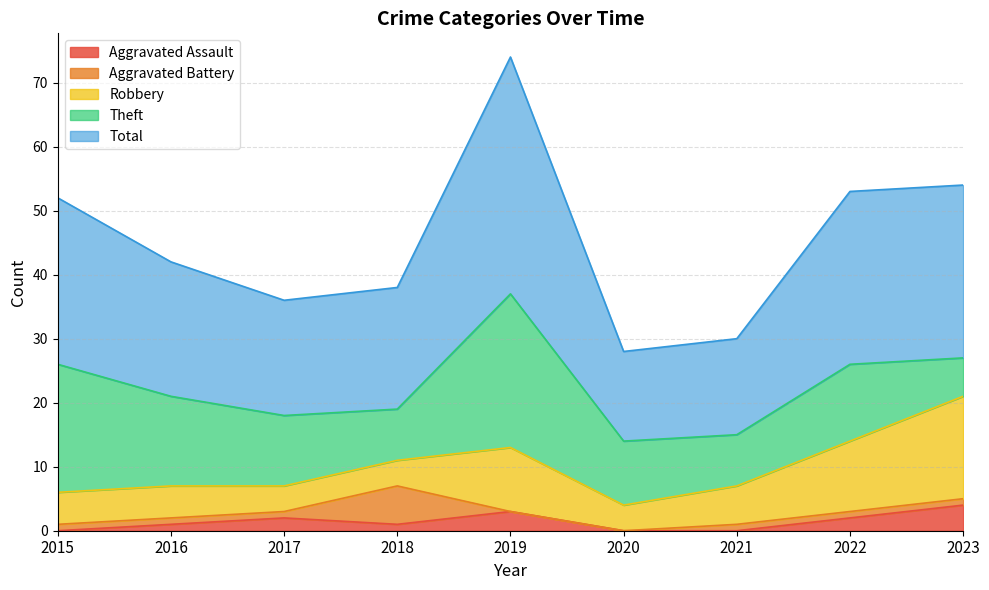

True or false: Aggravated Battery has more than 0 interior local peaks.

True